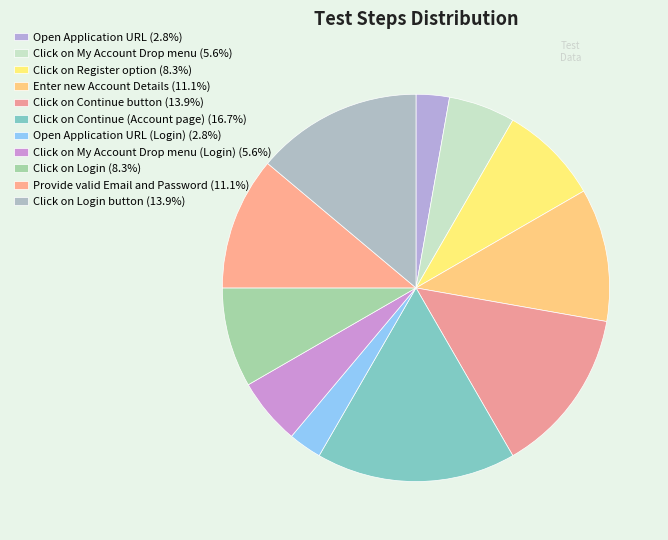

How many segments does this pie chart have?

11